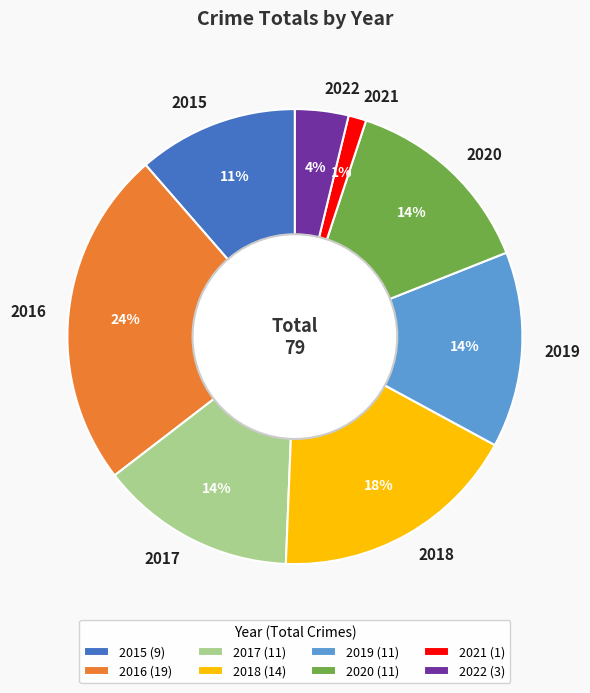

To the nearest percent, what portion does 2015 represent?

11%